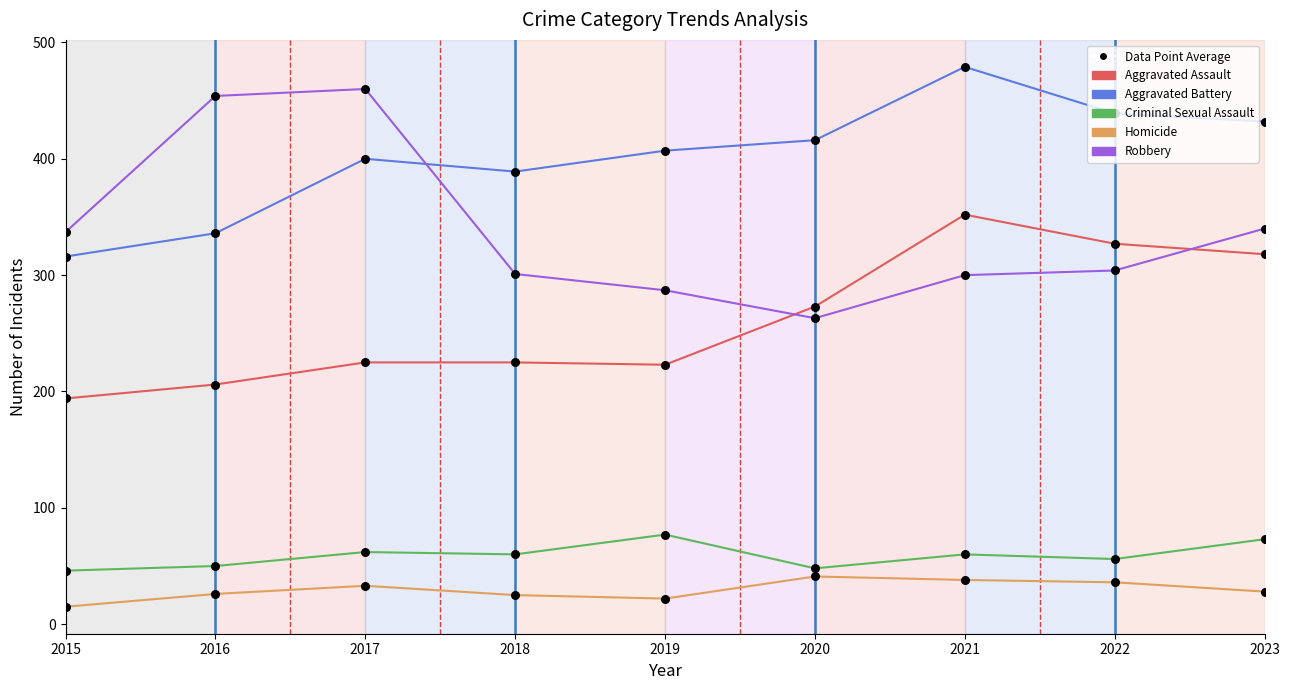

At how many categories does at least one series exceed 247?

9